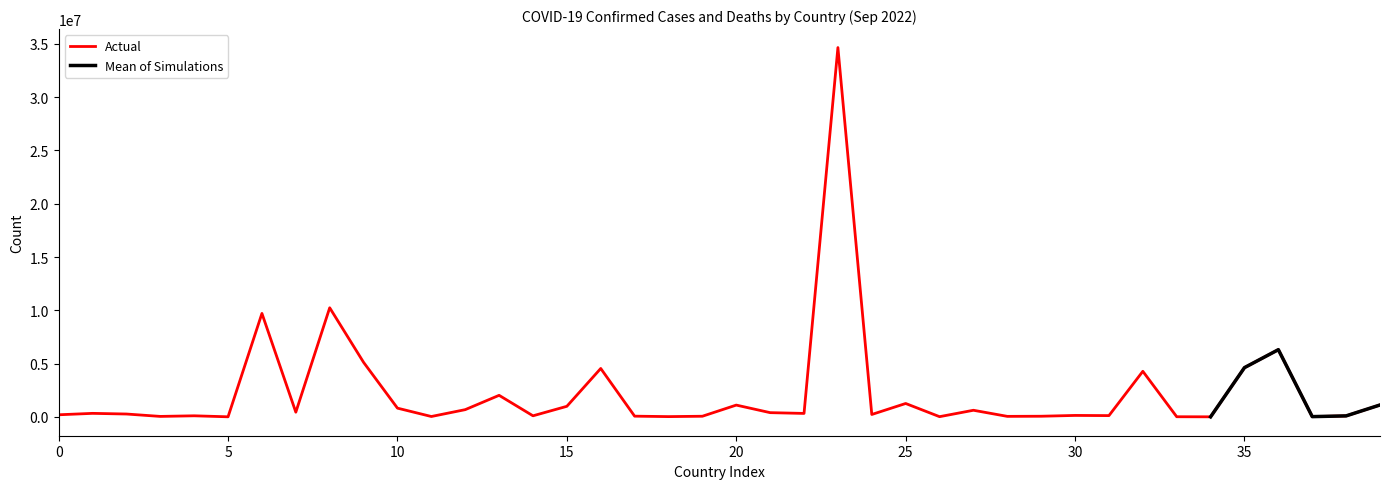

Does the chart display data point markers on the line(s)?

No